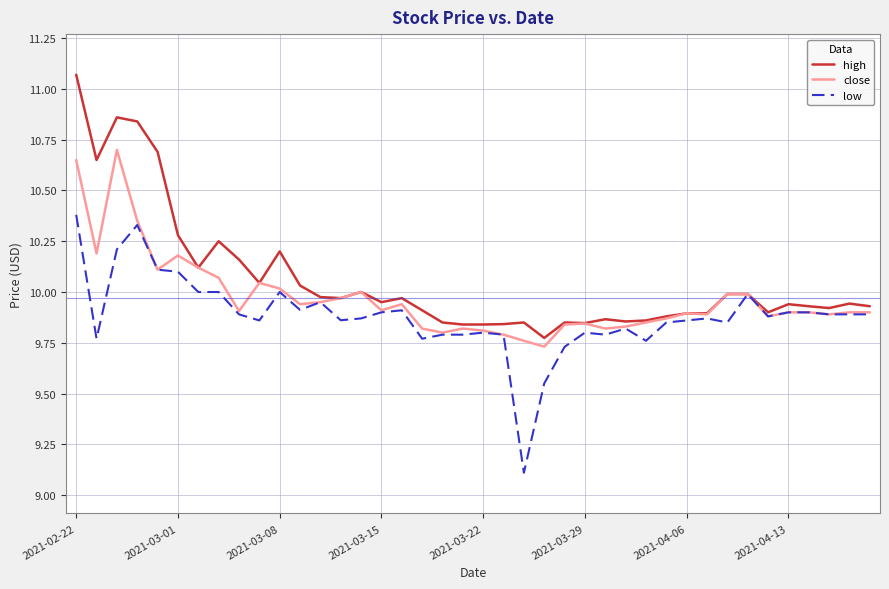

List the series in order of their overall mean, highest first.

high, close, low